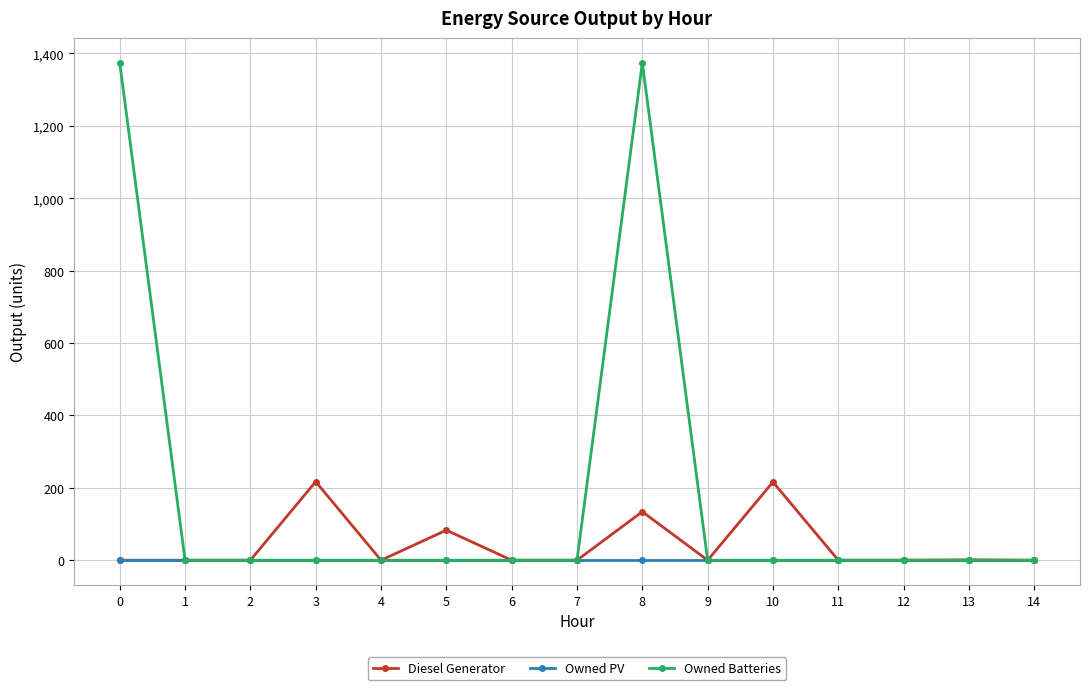

What is the approximate value of Owned Batteries at 8?

1374